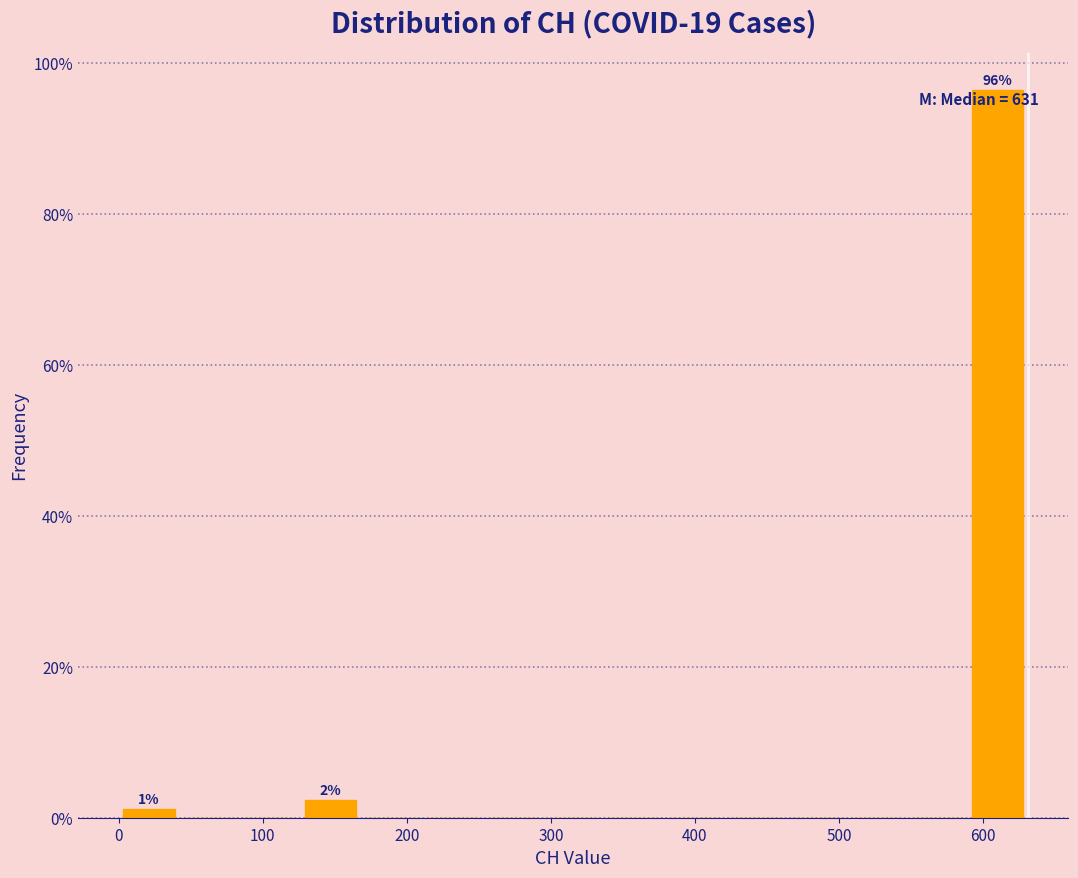

Which range on the x-axis has the tallest bar?

590 to 630